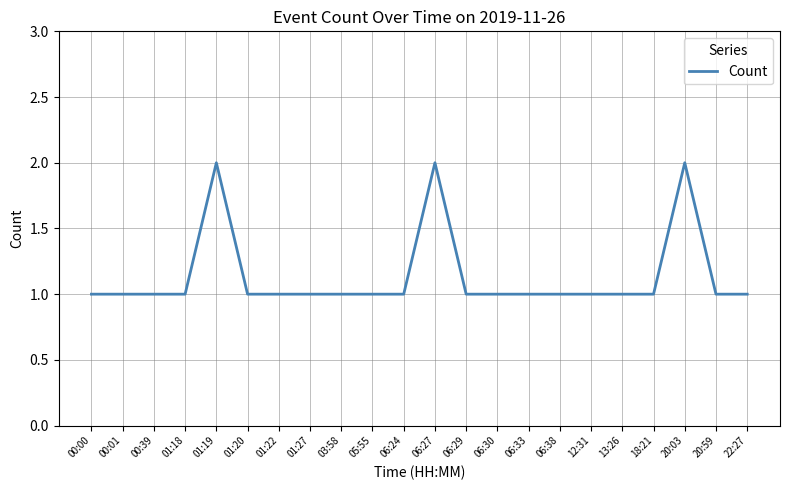

The chart shows a value of 1 at 00:39. True or false?

True